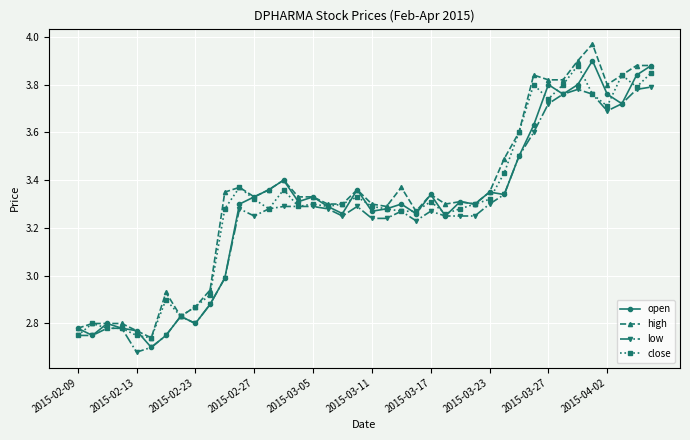

True or false: close has more than 2 points higher than both neighbors.

True